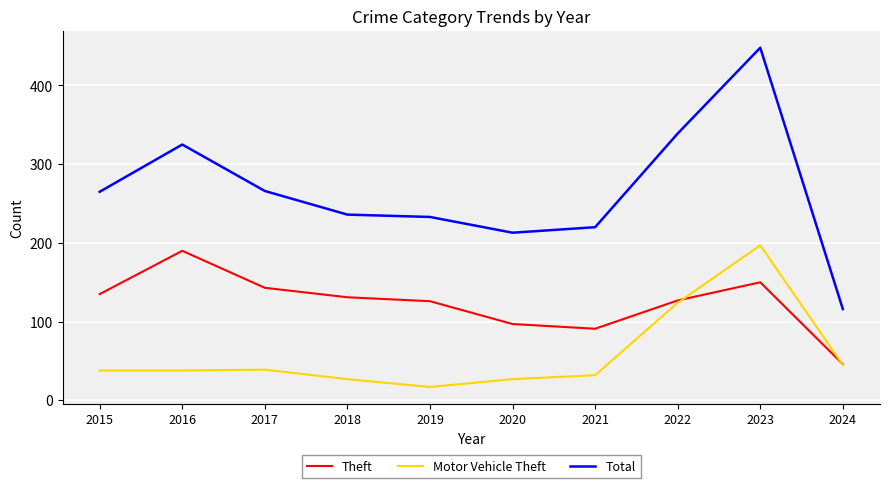

At which category is the sum across all series the highest?

2023